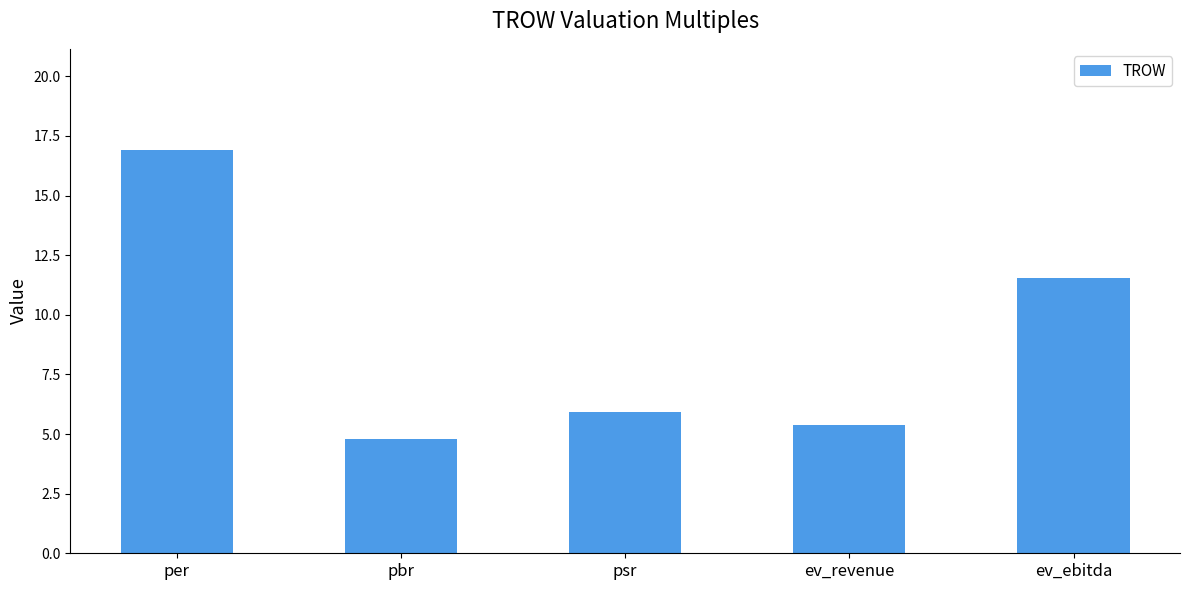

Reading left to right, what are all the values shown in this chart?

16.9	4.8	5.9	5.4	11.5